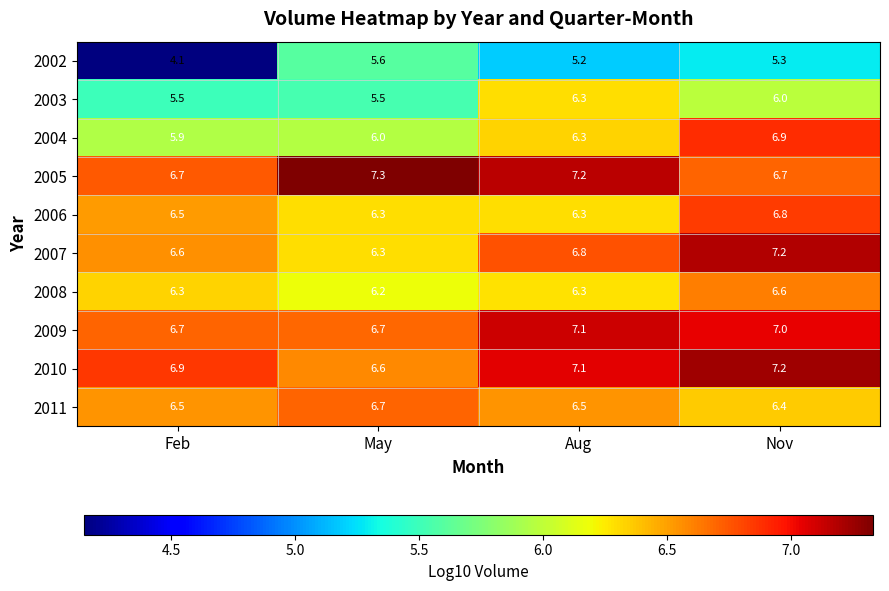

Which category has the highest value in the 2004 series?

Nov